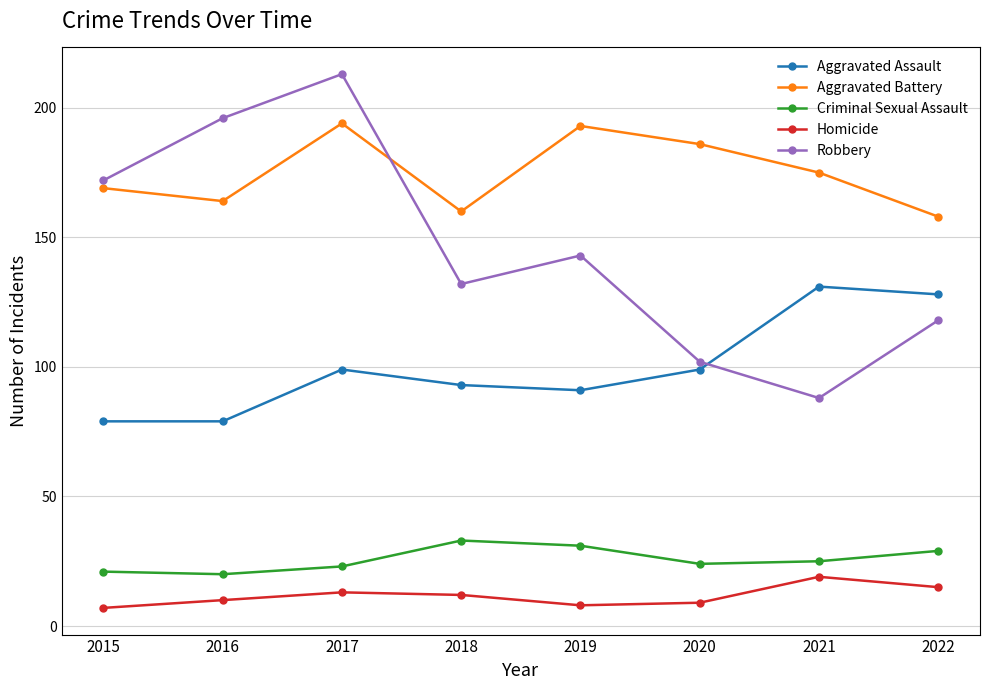

True or false: Aggravated Assault and Criminal Sexual Assault intersect in this chart.

False